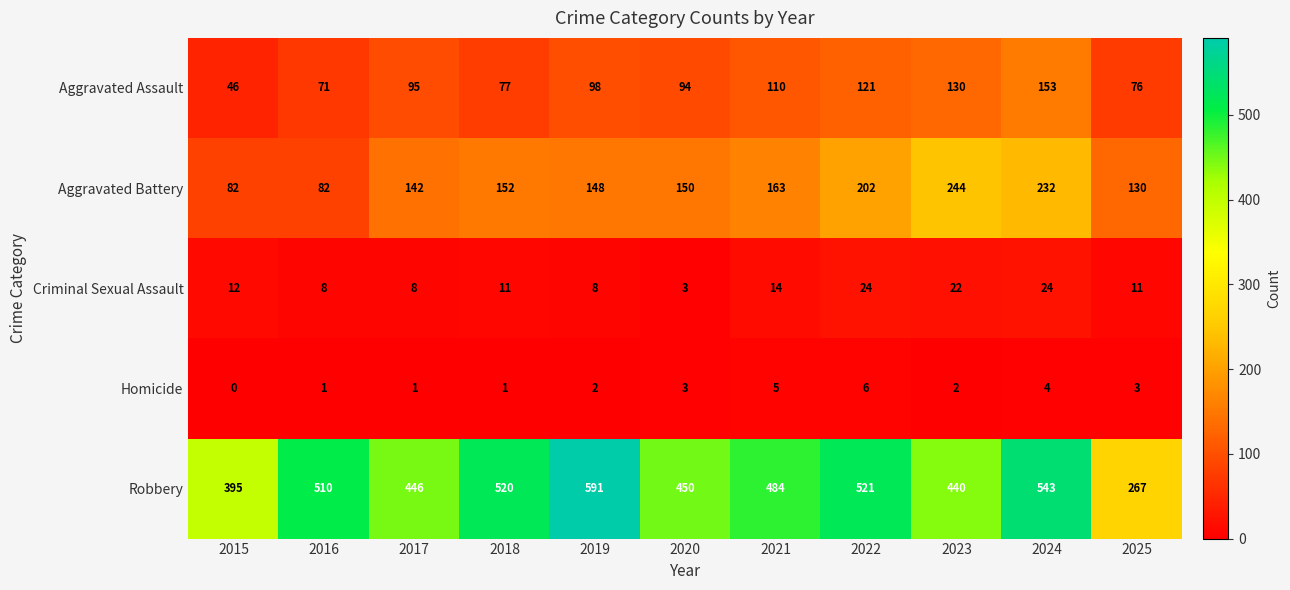

Where is Aggravated Assault nearest to the value 99?

2019